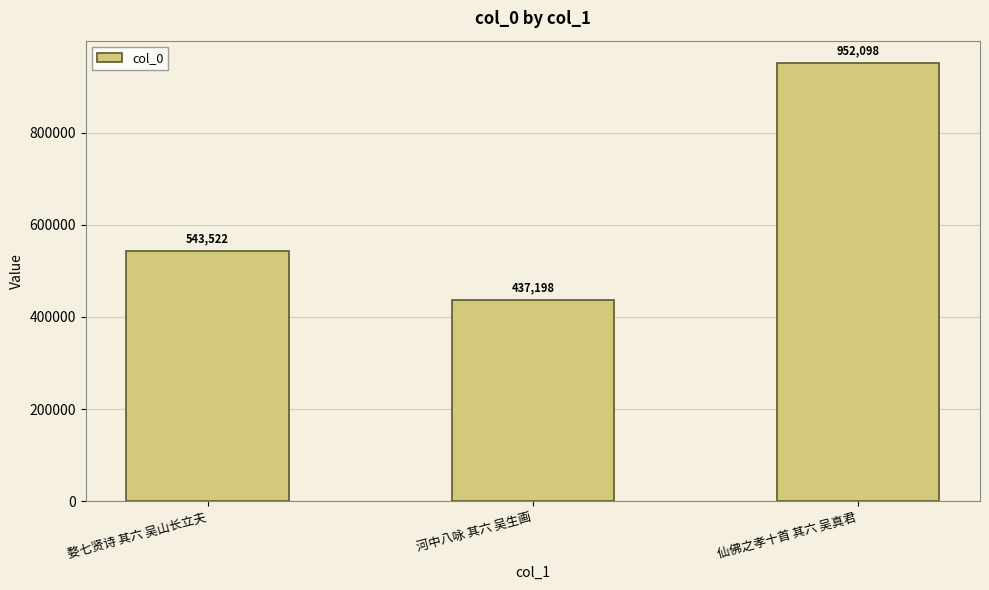

What is the greatest value displayed?

952098